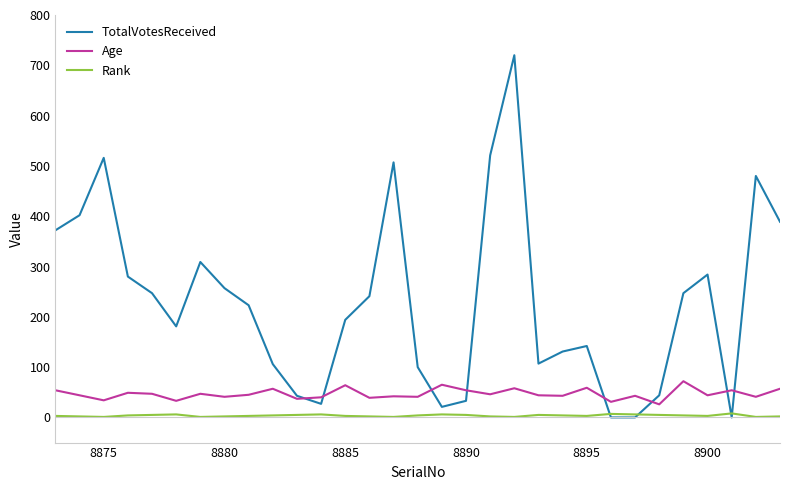

Which series has the largest total across all categories?

TotalVotesReceived